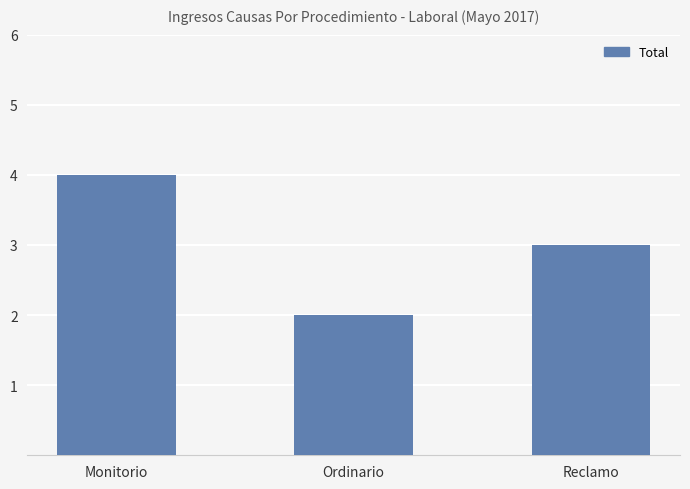

Rank the categories by value from lowest to highest.

Ordinario, Reclamo, Monitorio